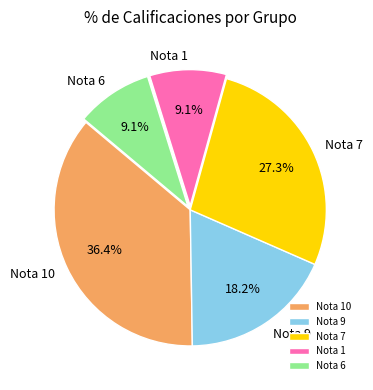

Do Nota 10 and Nota 6 together represent more than half of the pie?

No